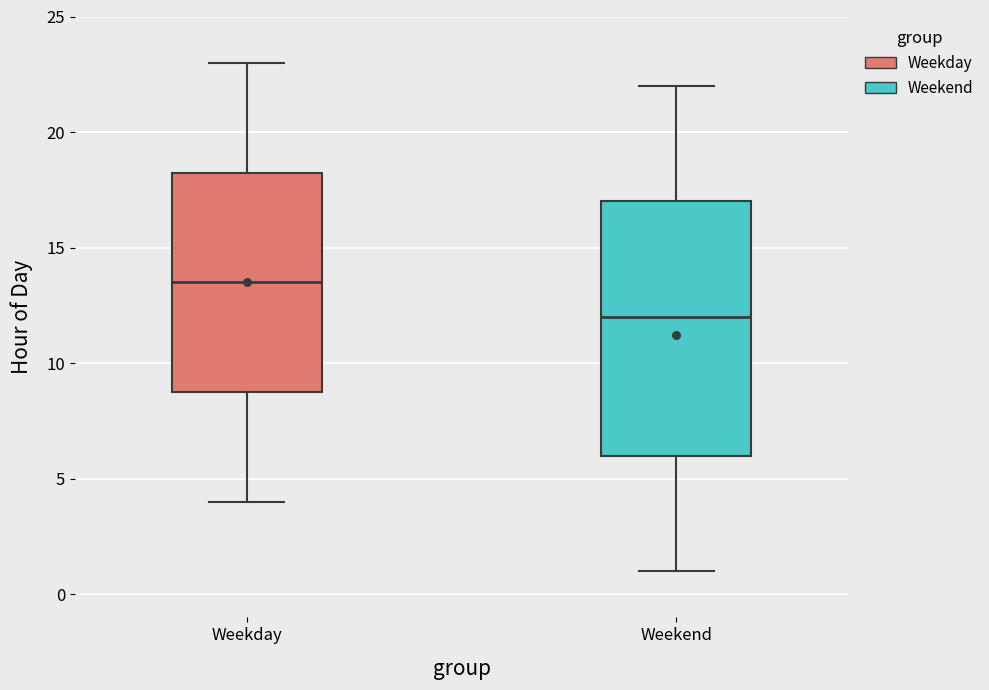

Reading left to right, read every box against the y-axis: the position of its median line, the range the box covers, and the ends of its whiskers. The values are not printed on the chart, so give them approximately, as read against the axis.

Weekday: median 13.5, box 9.0 to 18.5, whiskers 4.0 to 23.0
Weekend: median 12.0, box 6.0 to 17.0, whiskers 1.0 to 22.0